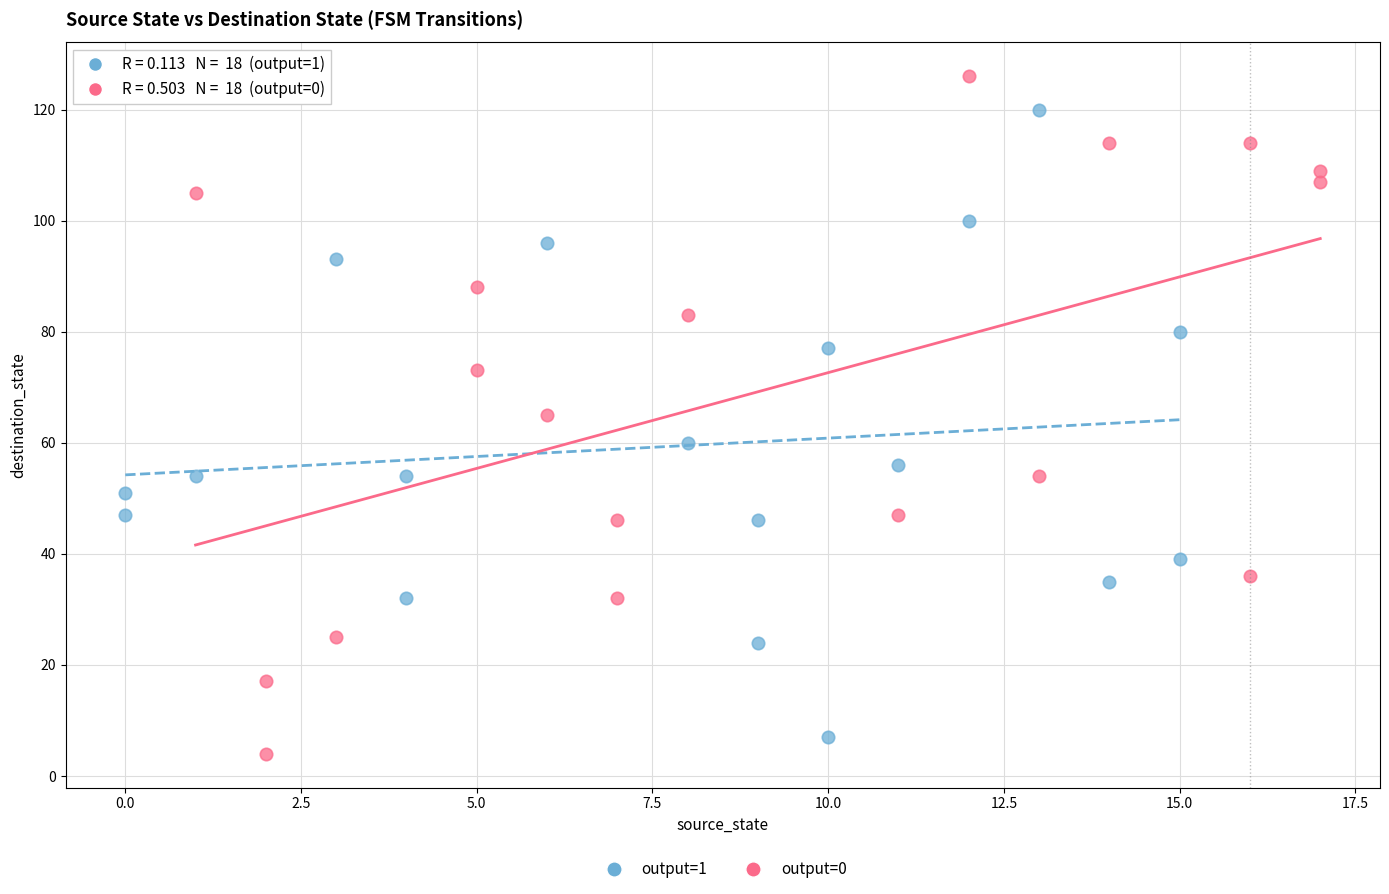

Which series reaches the maximum Y coordinate?

output=0